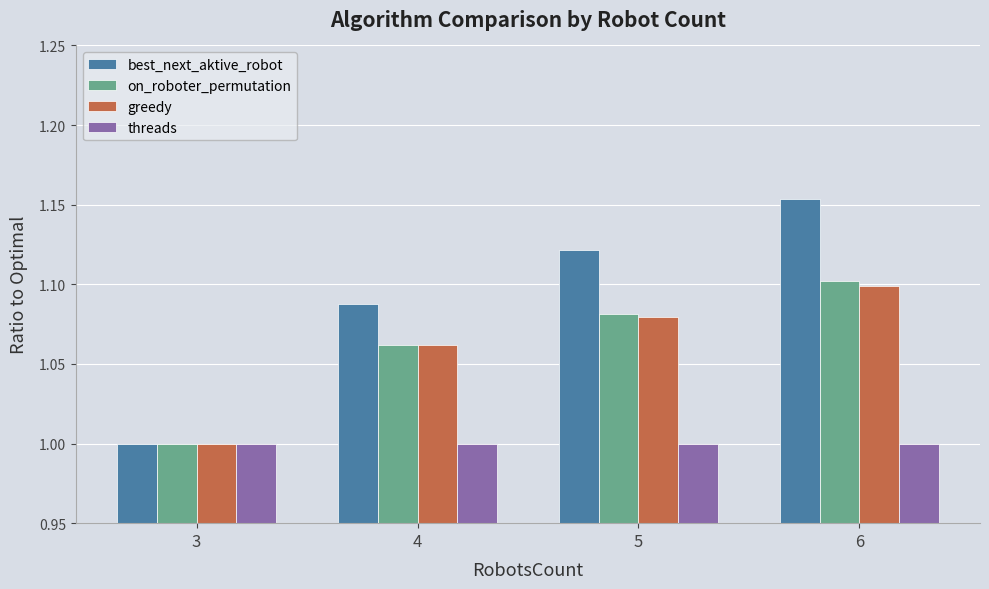

What is the sum of all greedy values?

4.2